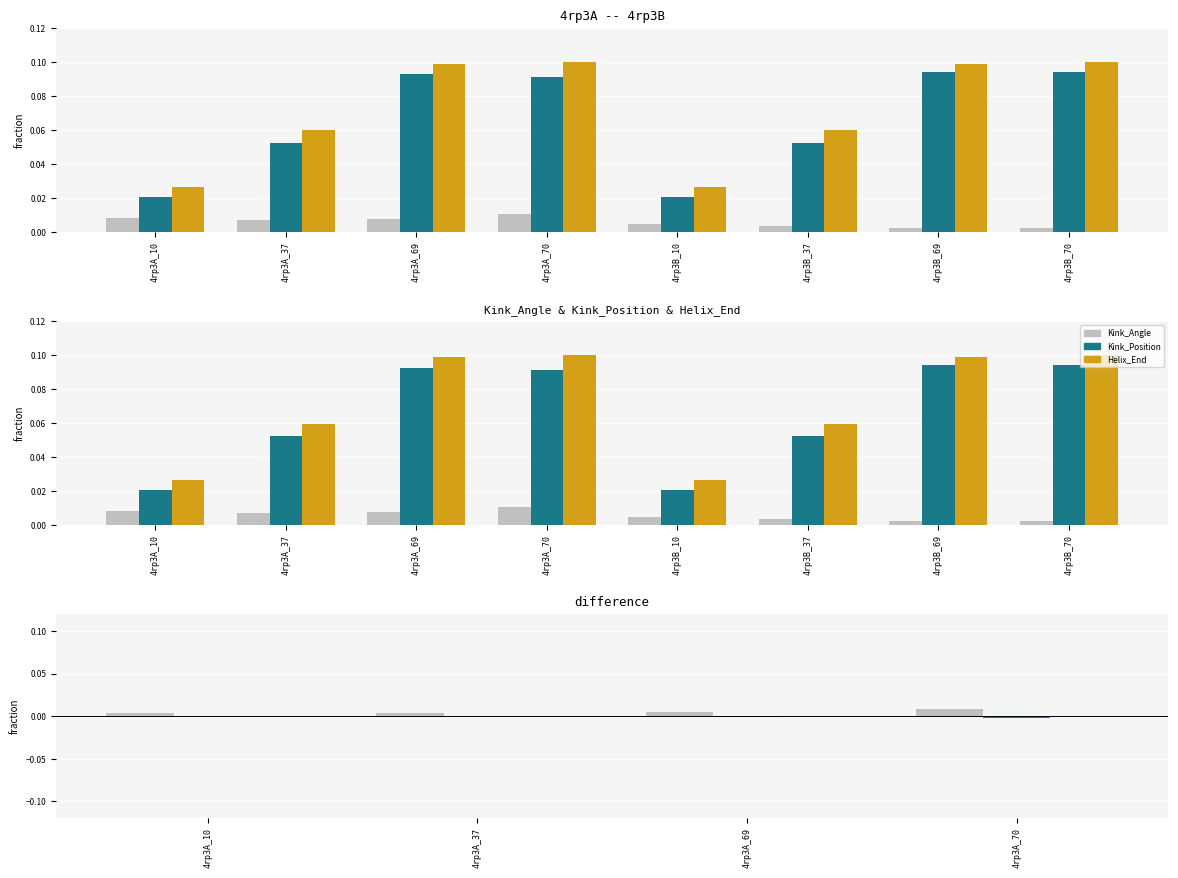

How many distinct data groups are displayed?

3